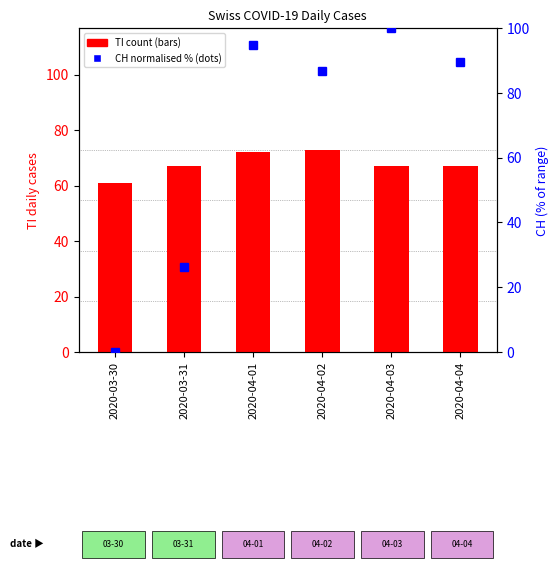

Is the value of TI count at 2020-04-02 greater than the value of CH (normalised %) at 2020-04-01?

No